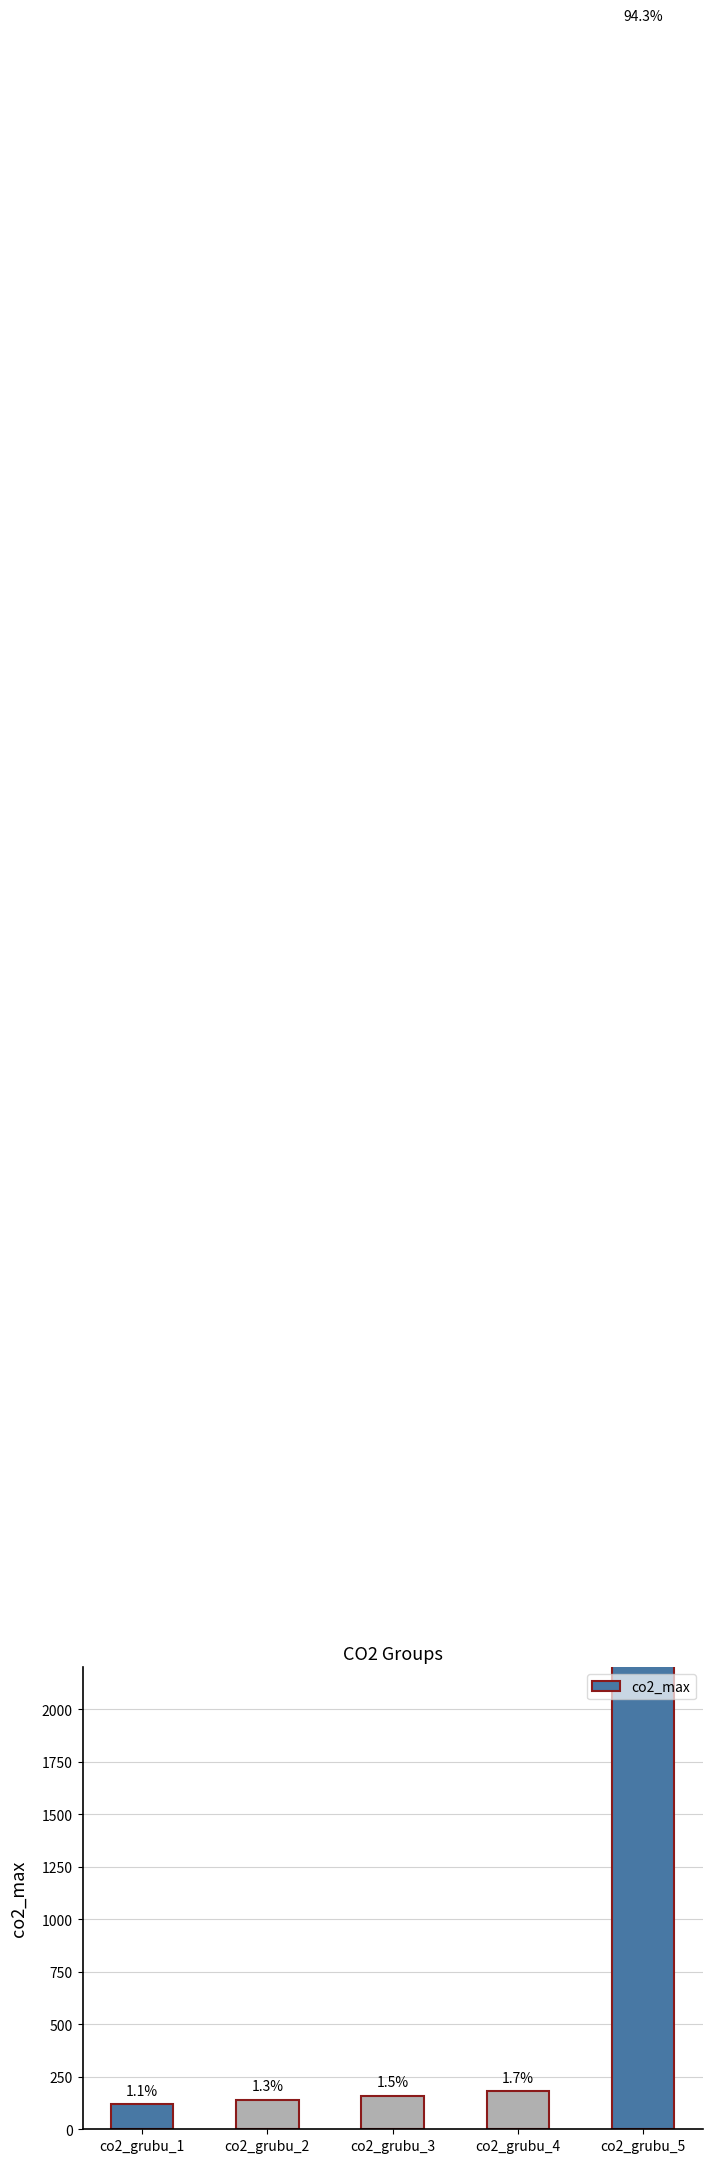

Approximately how many times larger is the value at co2_grubu_3 compared to co2_grubu_4?

0.9